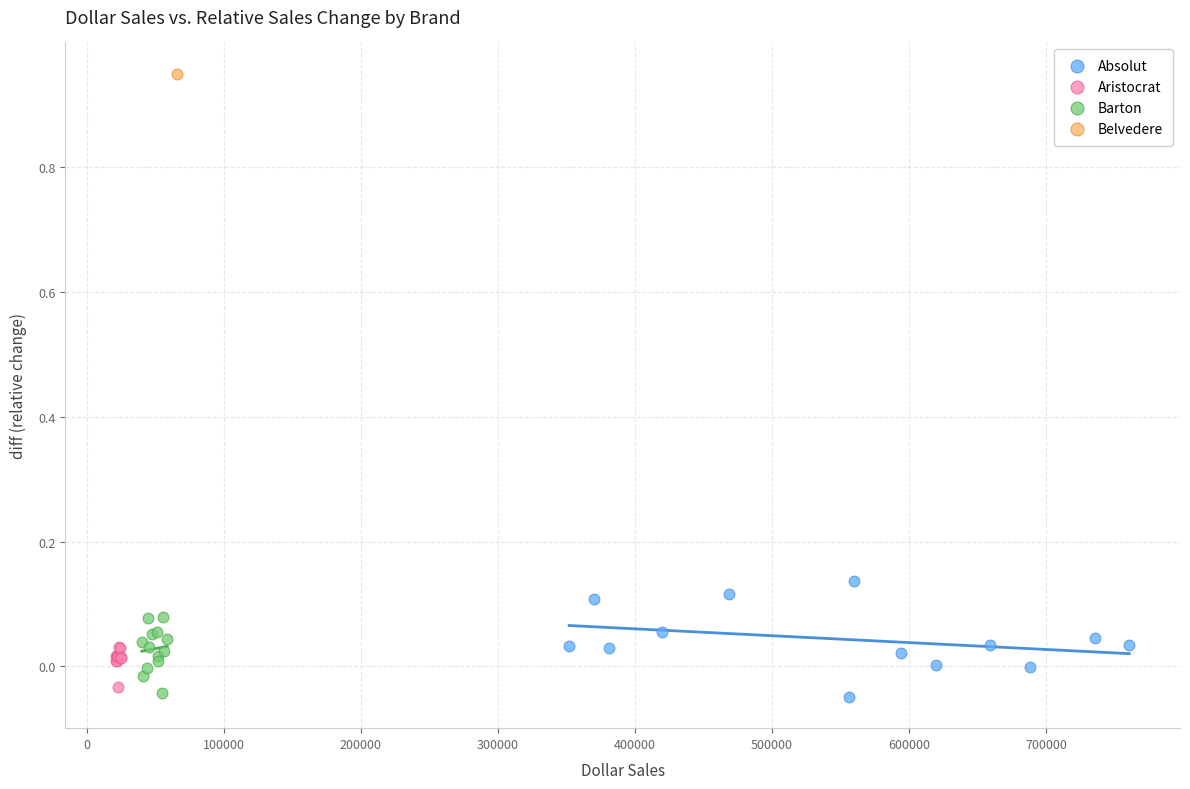

What are all the series names shown in the legend?

Absolut, Aristocrat, Barton, Belvedere